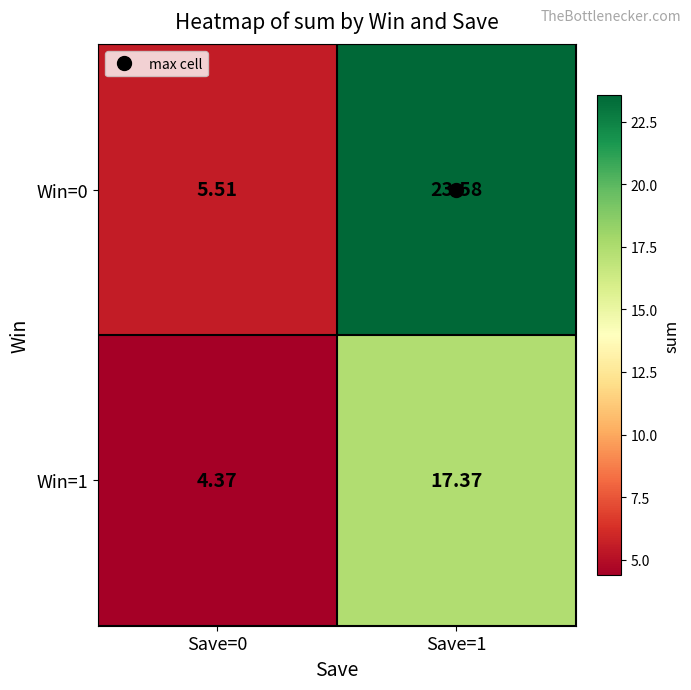

Is the value of Win=1 at Save=1 greater than the value of Win=0 at Save=0?

Yes